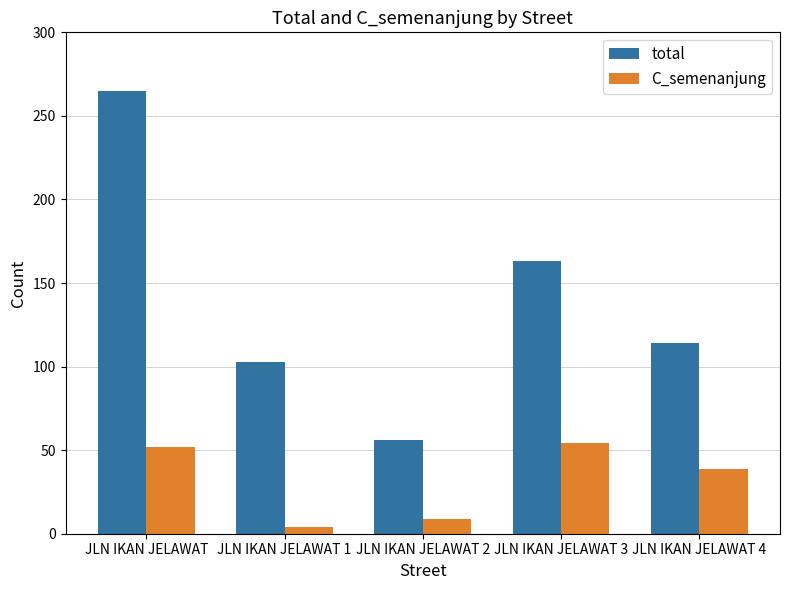

Reading left to right, list all the values displayed in this chart.

total: 265	103	56	163	114
C_semenanjung: 52	4	9	54	39